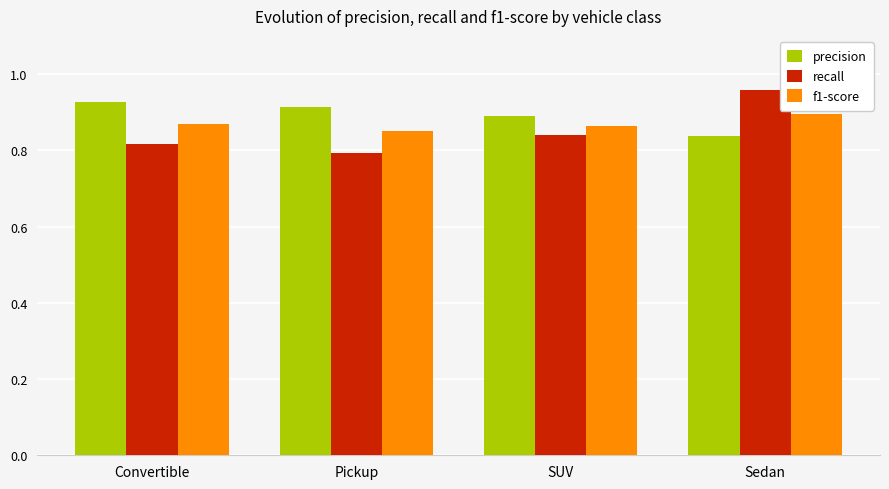

What is the spread (max minus min) of values at Sedan?

0.1